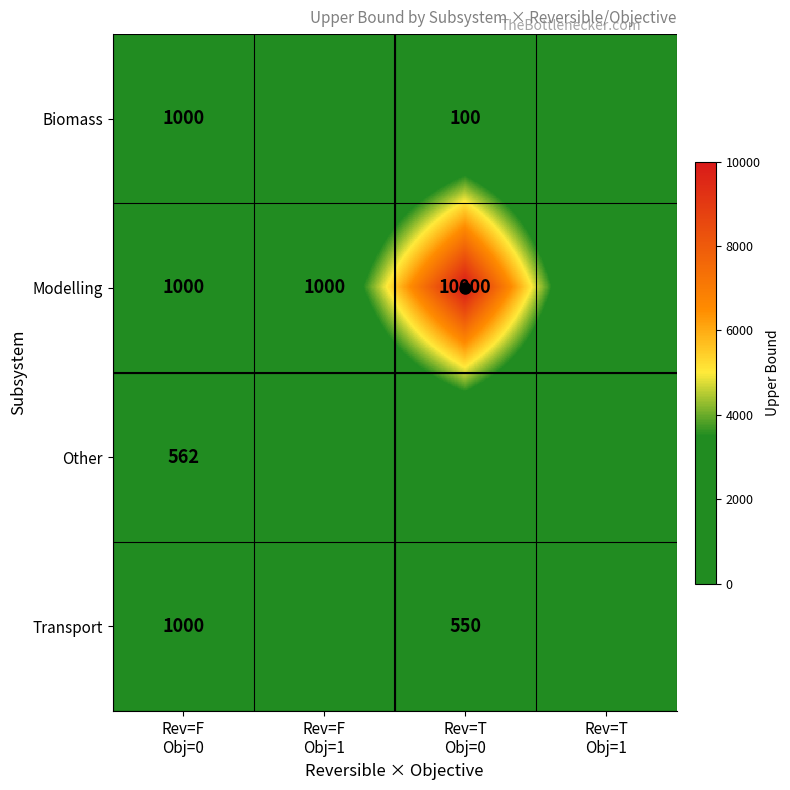

At how many categories does at least one series exceed 2521?

1